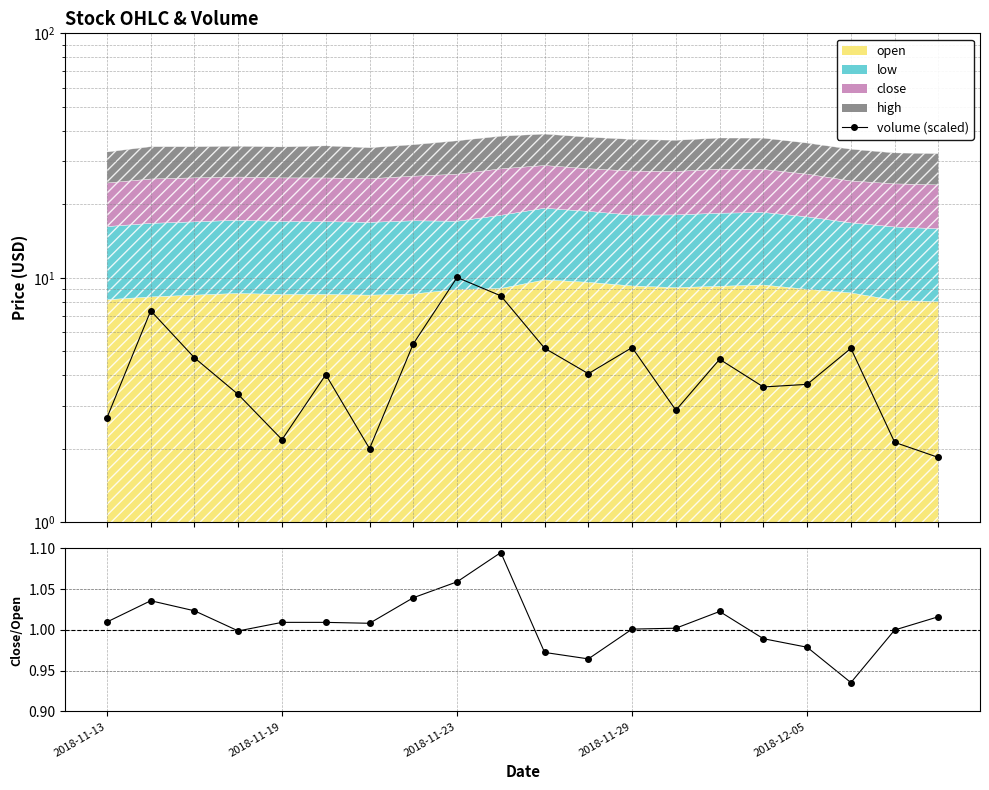

The volume (scaled) series shows 0.4 at 19. True or false?

False